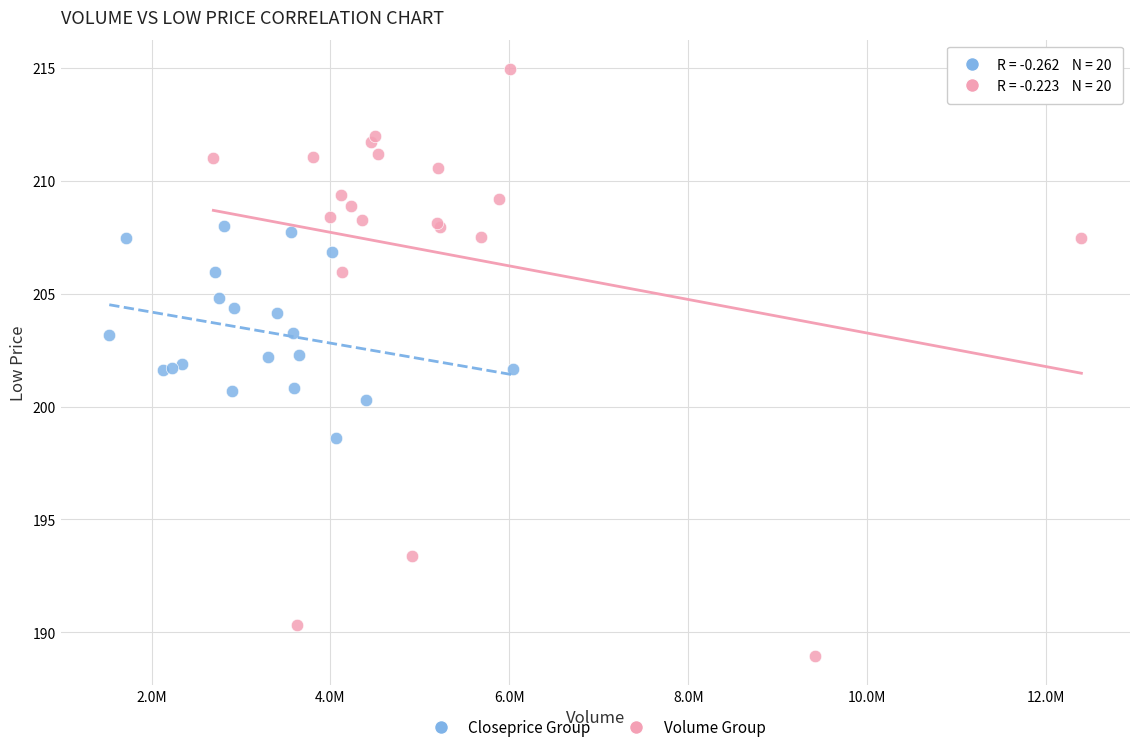

Which series reaches the maximum Y coordinate?

Volume Group